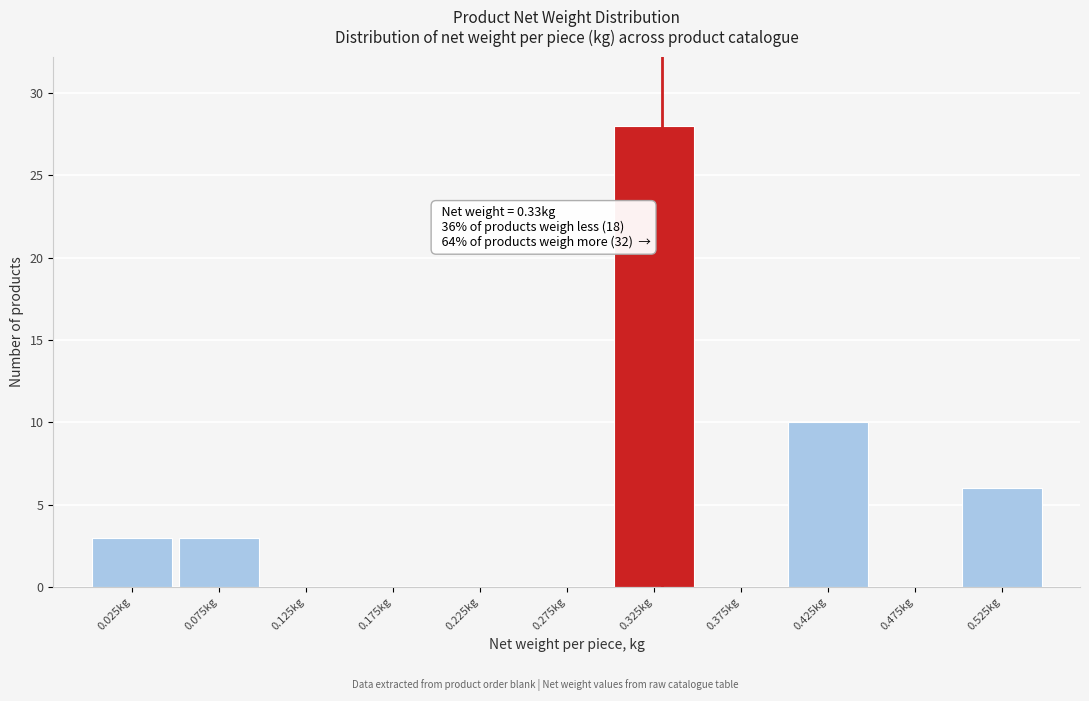

Which range on the x-axis has the tallest bar?

0.30 to 0.35